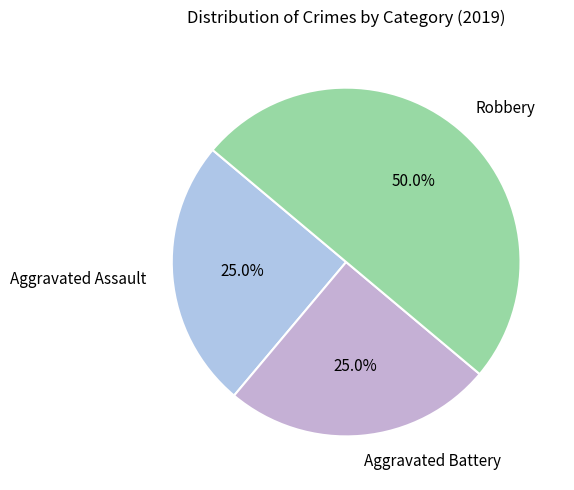

Is Aggravated Assault the majority of the pie?

No